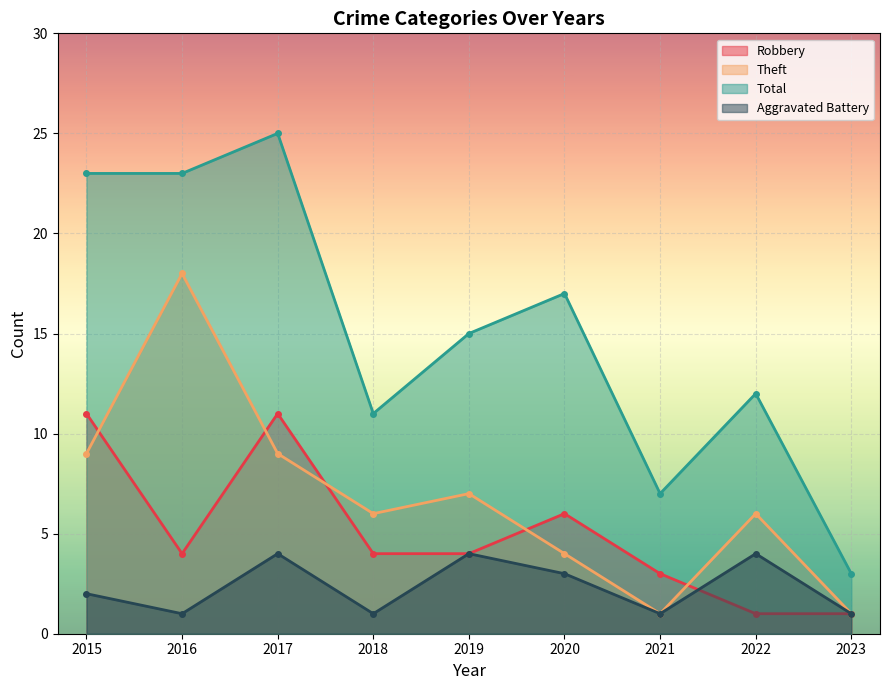

The value of Total at 2022 is 19. True or false?

False